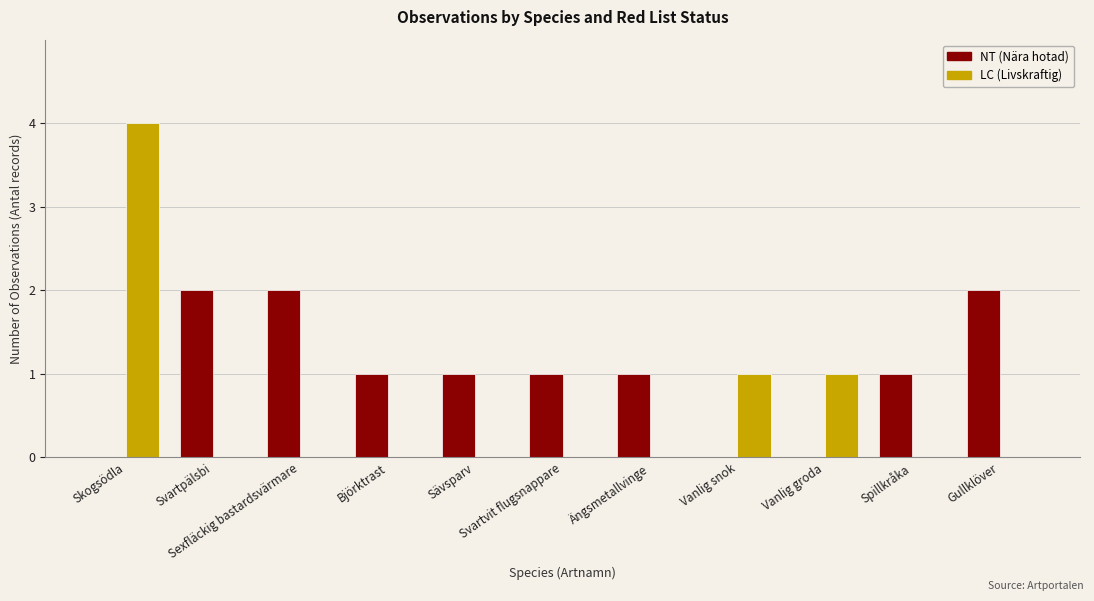

Which series has the widest spread of values?

LC (Livskraftig)